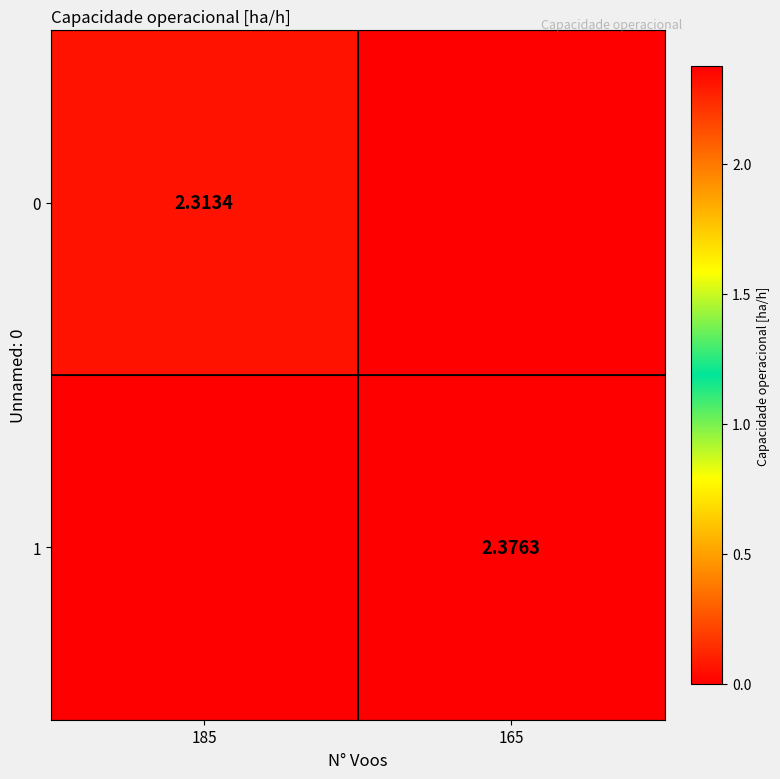

Is the value of 0 at 185 greater than the value of 1 at 165?

No